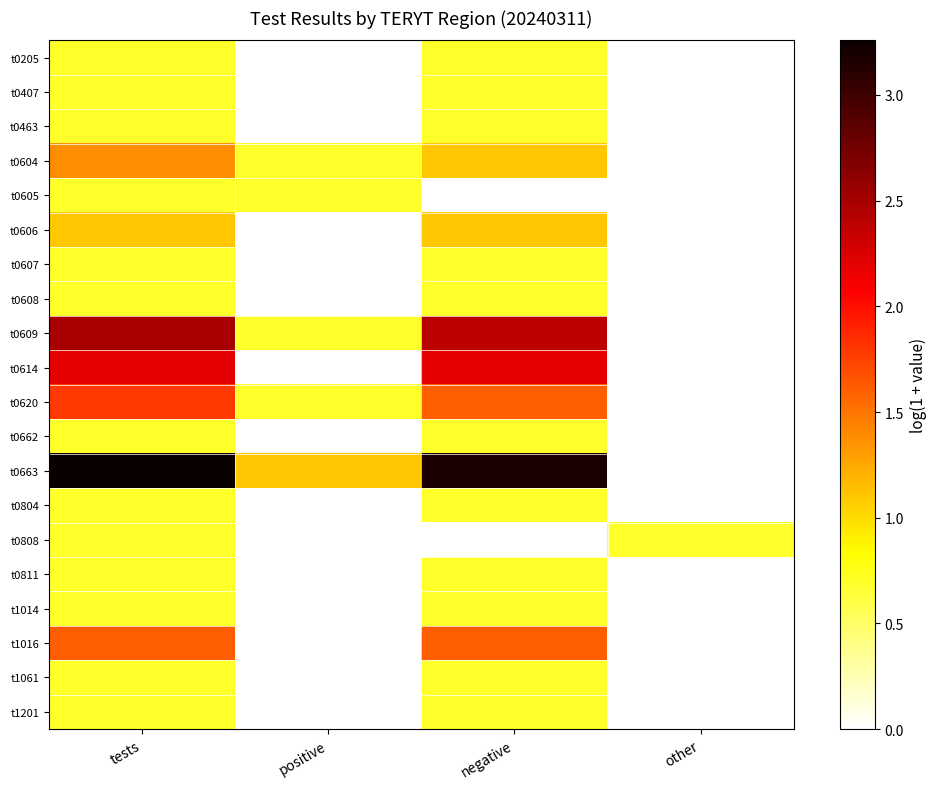

Rank the series at negative from highest to lowest value.

t0663, t0609, t0614, t0620, t1016, t0604, t0606, t0205, t0407, t0463, t0607, t0608, t0662, t0804, t0811, t1014, t1061, t1201, t0605, t0808